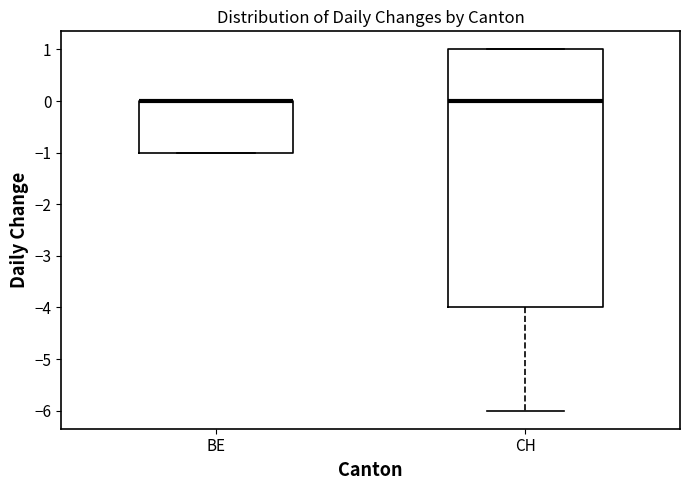

Reading left to right, transcribe this box plot: for each box, give where its median line is, the range the box spans, and where its two whiskers end, as read against the y-axis. The values are not printed on the chart, so give them approximately, as read against the axis.

BE: median 0 (drawn on the box's upper edge), box -1 to 0, whiskers -1 to 0
CH: median 0, box -4 to 1, whiskers -6 to 1